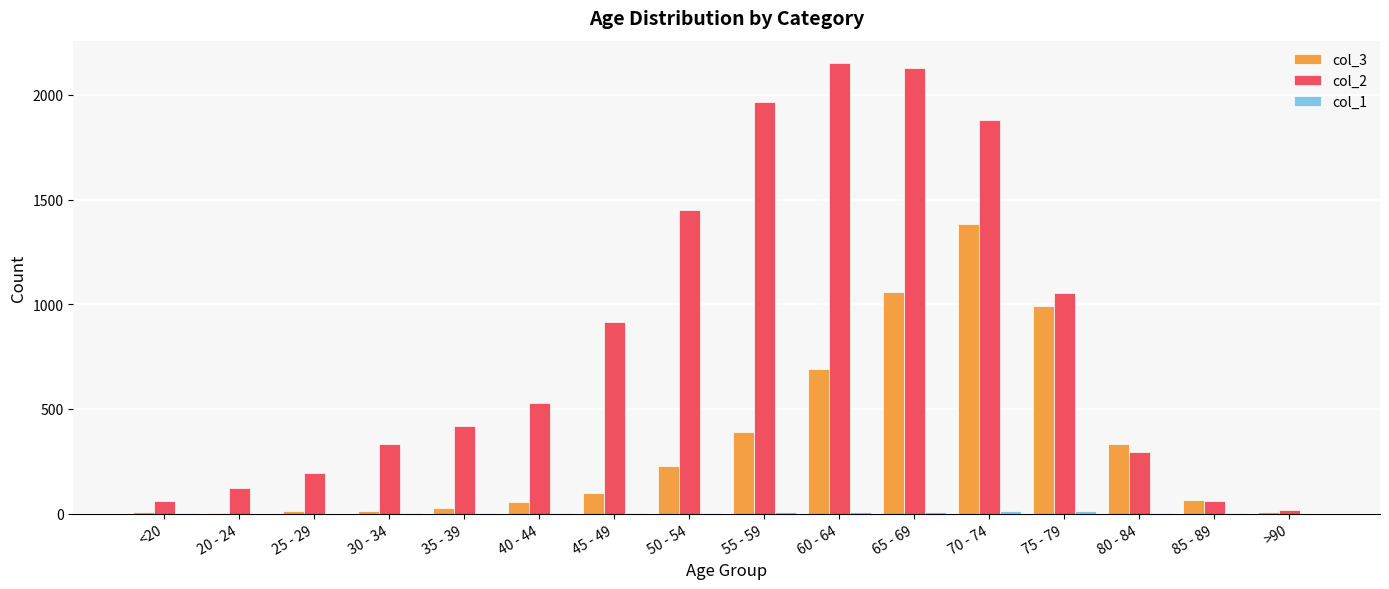

The col_2 series shows 1040 at 55 - 59. True or false?

False